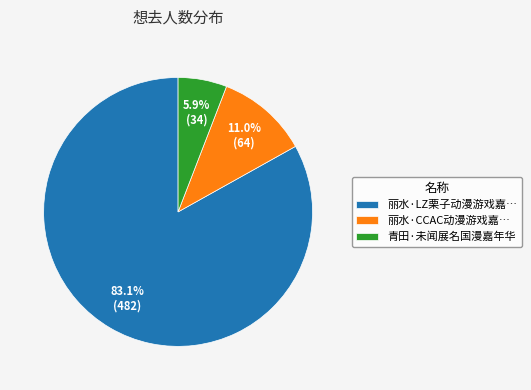

Is there any slice that represents more than half of the pie?

Yes